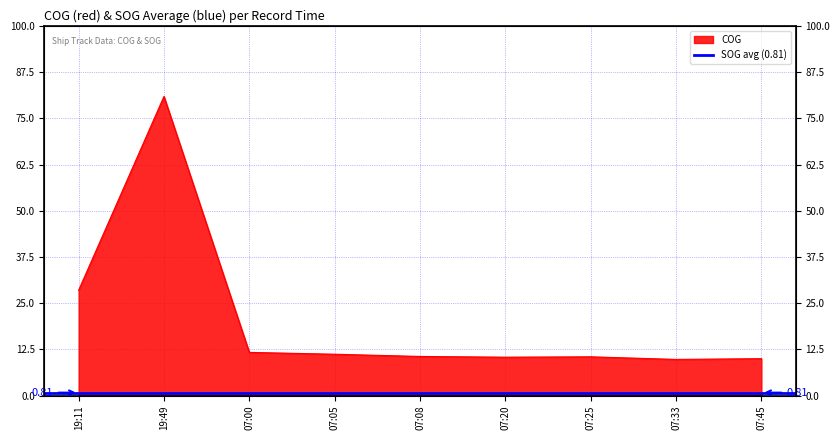

Rank the categories by value from lowest to highest.

07:33, 07:45, 07:20, 07:25, 07:08, 07:05, 07:00, 19:11, 19:49